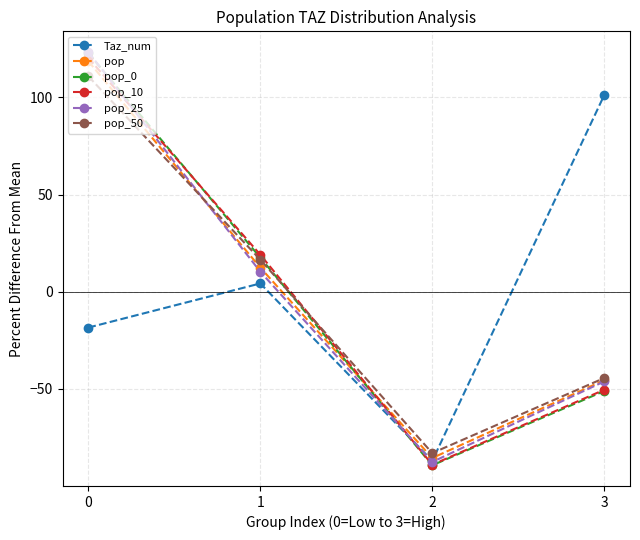

Which series has the largest range (max minus min)?

pop_0